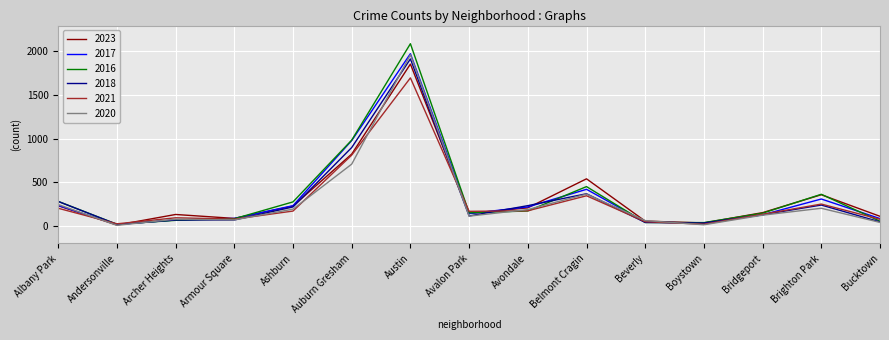

Which series has the largest range (max minus min)?

2016